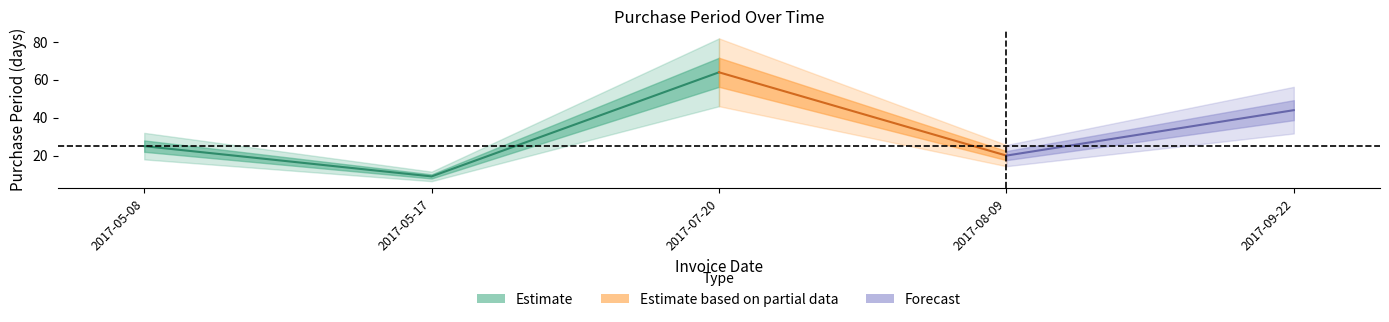

Rank the categories by value from lowest to highest.

2017-05-17, 2017-08-09, 2017-05-08, 2017-09-22, 2017-07-20